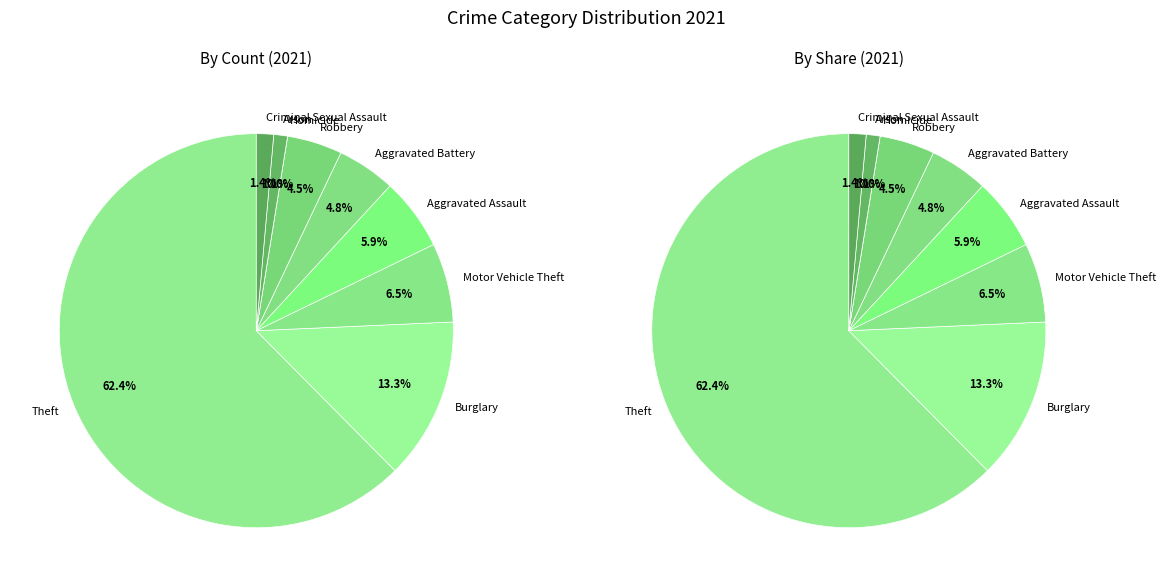

How many segments does this pie chart have?

9